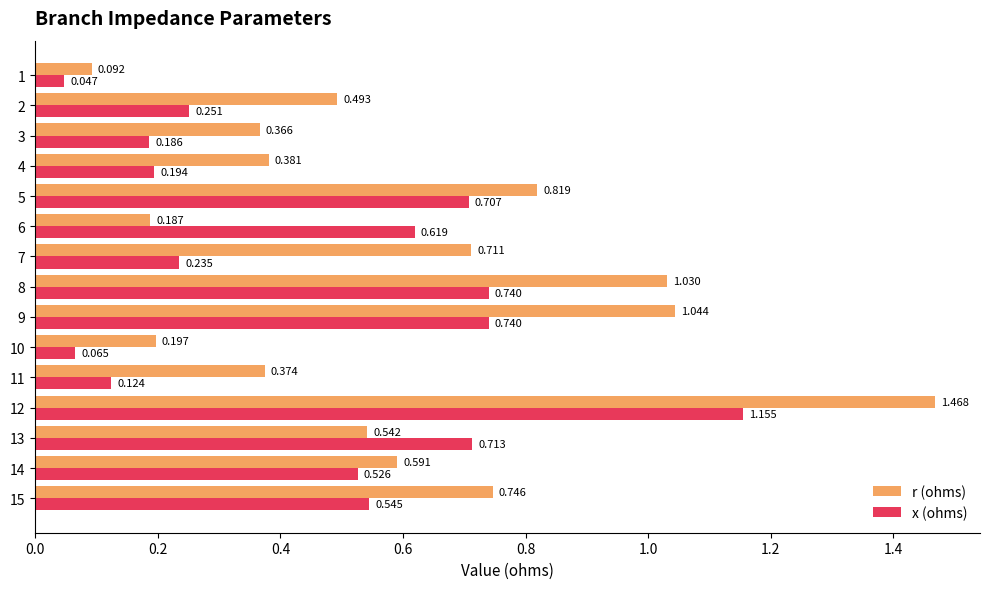

At which category is the sum across all series the highest?

12